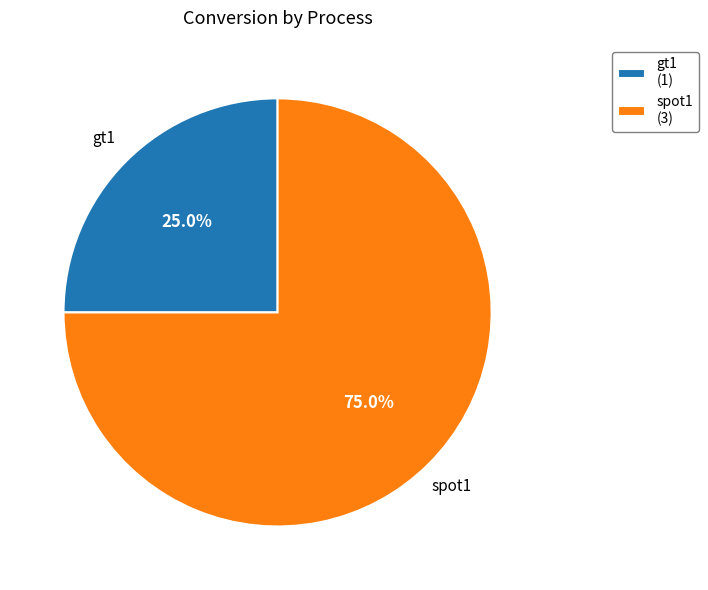

Which category has the biggest portion of the pie?

spot1